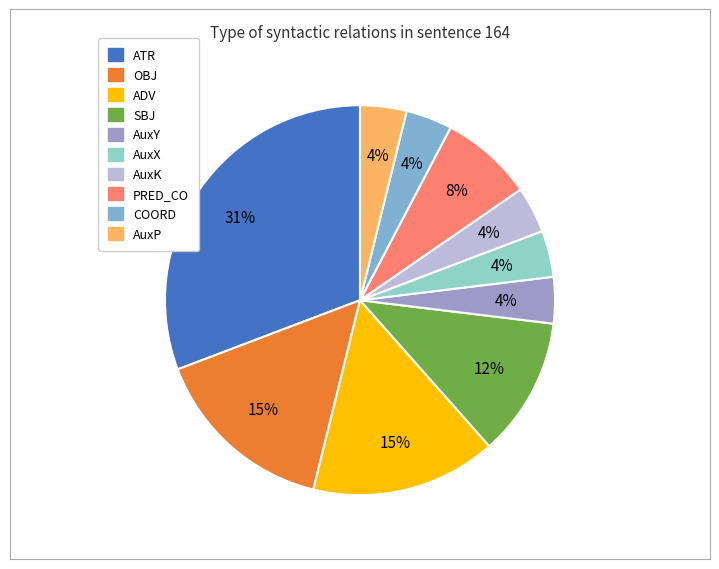

Rank the categories by value from lowest to highest.

AuxY, AuxX, AuxK, COORD, AuxP, PRED_CO, SBJ, OBJ, ADV, ATR